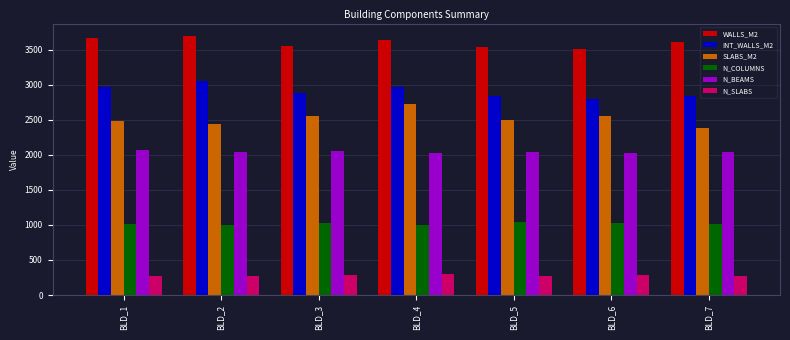

True or false: SLABS_M2 has a value of 940.2 at BLD_7.

False